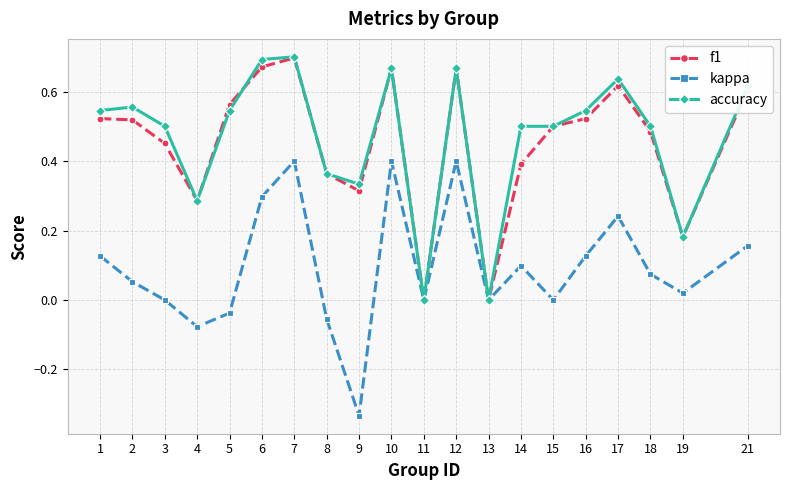

What is the sum of all kappa values?

1.9